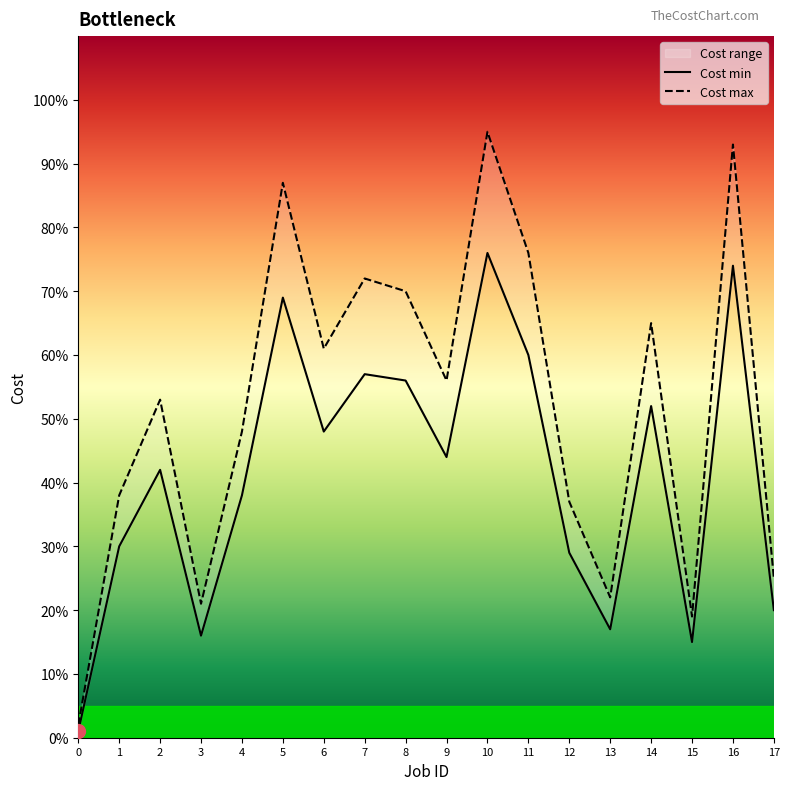

Reading left to right, transcribe all the data shown in this chart.

Cost min: 0=1	1=30	2=42	3=16	4=38	5=69	6=48	7=57	8=56	9=44	10=76	11=60	12=29	13=17	14=52	15=15	16=74	17=20
Cost max: 0=2	1=38	2=53	3=21	4=48	5=87	6=61	7=72	8=70	9=56	10=95	11=76	12=37	13=22	14=65	15=19	16=93	17=25